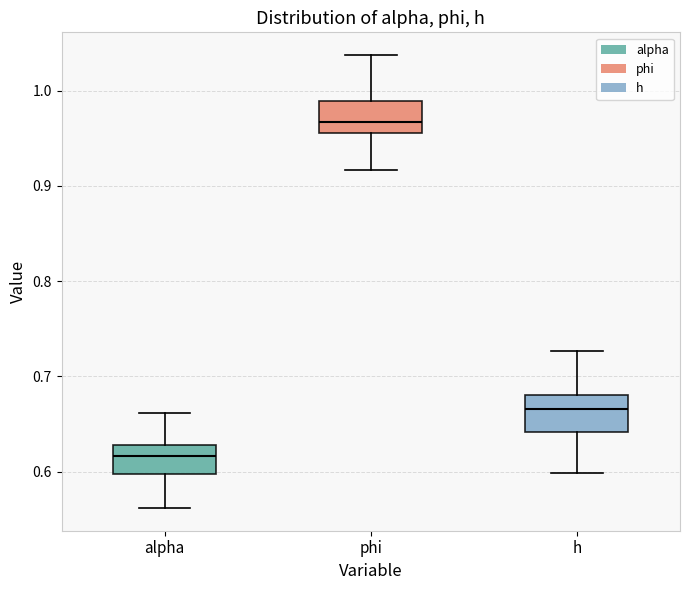

Reading left to right, transcribe this box plot: for each box, give where its median line is, the range the box spans, and where its two whiskers end, as read against the y-axis. The values are not printed on the chart, so give them approximately, as read against the axis.

alpha: median 0.62, box 0.60 to 0.63, whiskers 0.56 to 0.66
phi: median 0.97, box 0.96 to 0.99, whiskers 0.92 to 1.04
h: median 0.67, box 0.64 to 0.68, whiskers 0.60 to 0.73